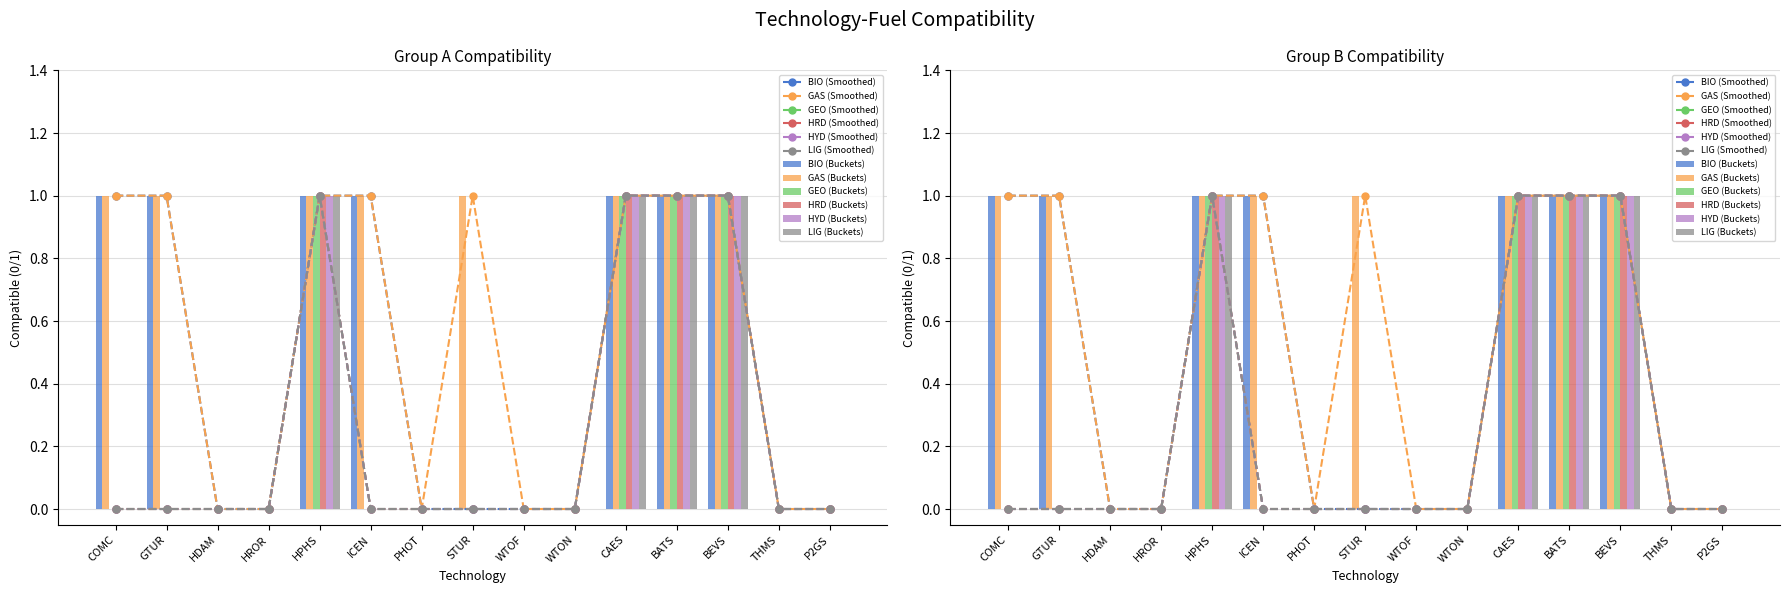

How many groups of bars are there?

15